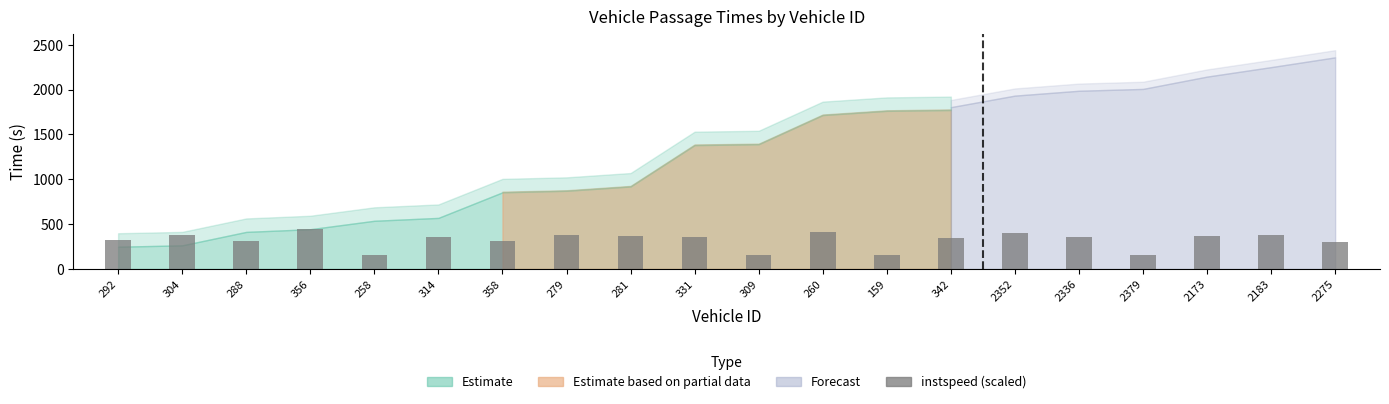

What is the minimum value shown in the chart?

150.0